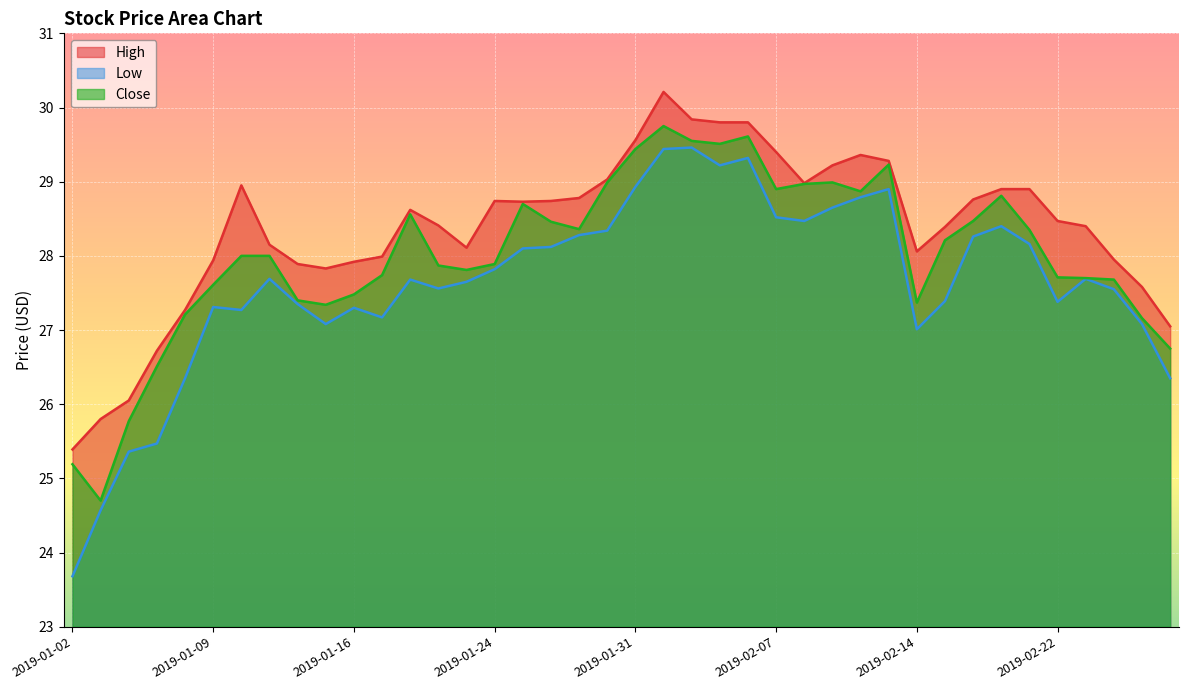

True or false: Low has a value of 23.7 at 2019-01-02.

True